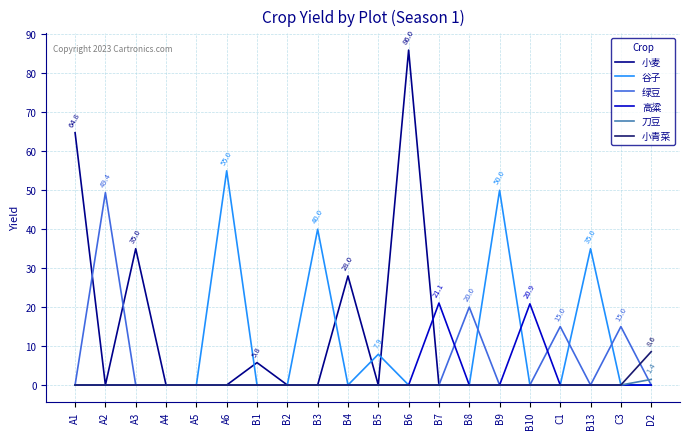

True or false: 谷子 has a value of 0.0 at A4.

True